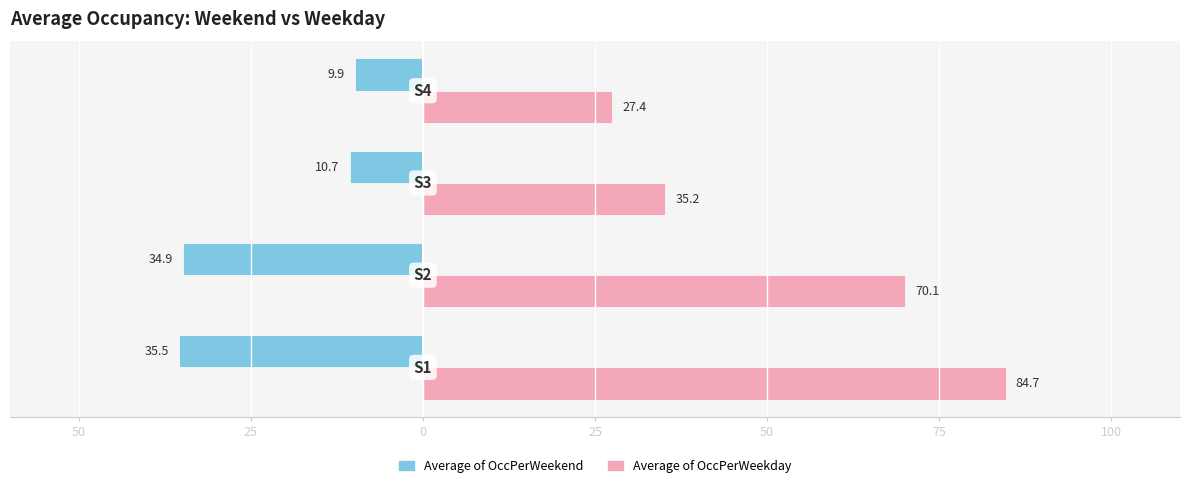

What are all the series names shown in the legend?

Average of OccPerWeekend, Average of OccPerWeekday